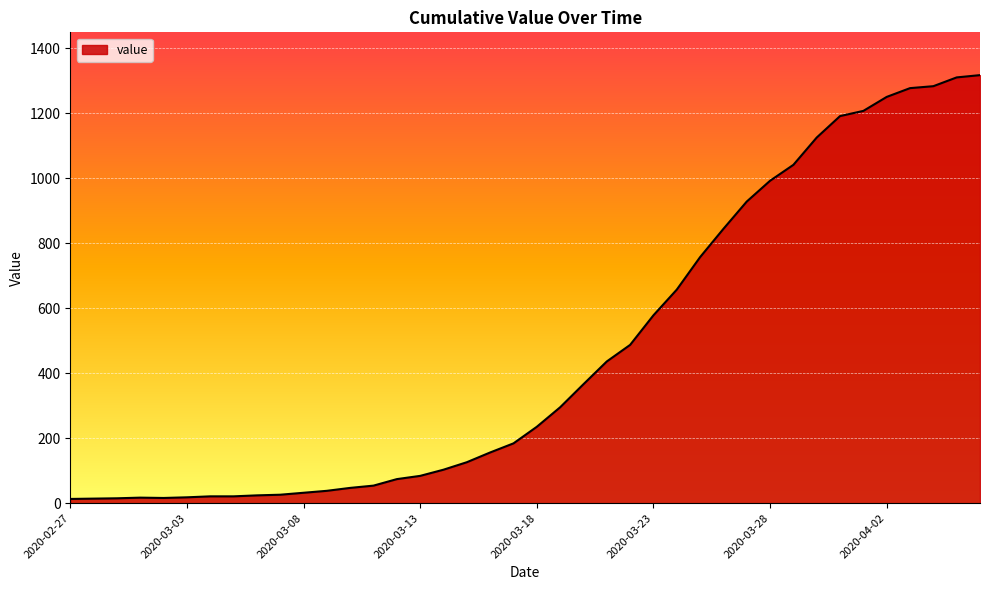

What is the maximum value shown in the chart?

1317